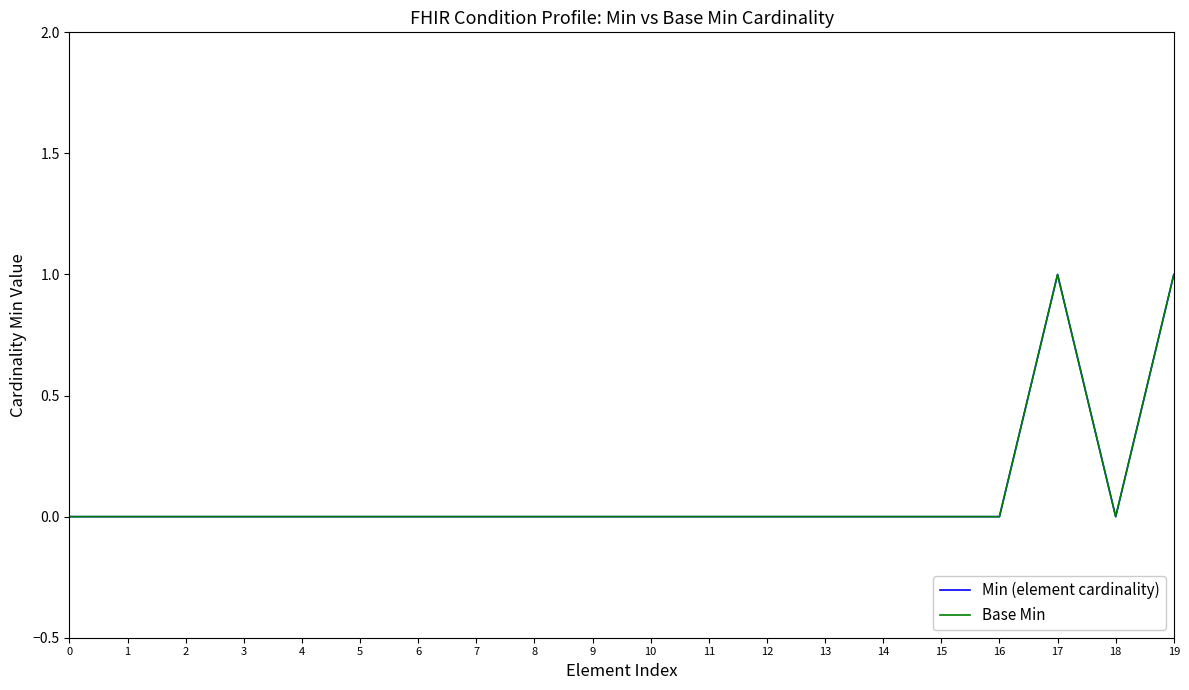

Does the chart display data point markers on the line(s)?

No